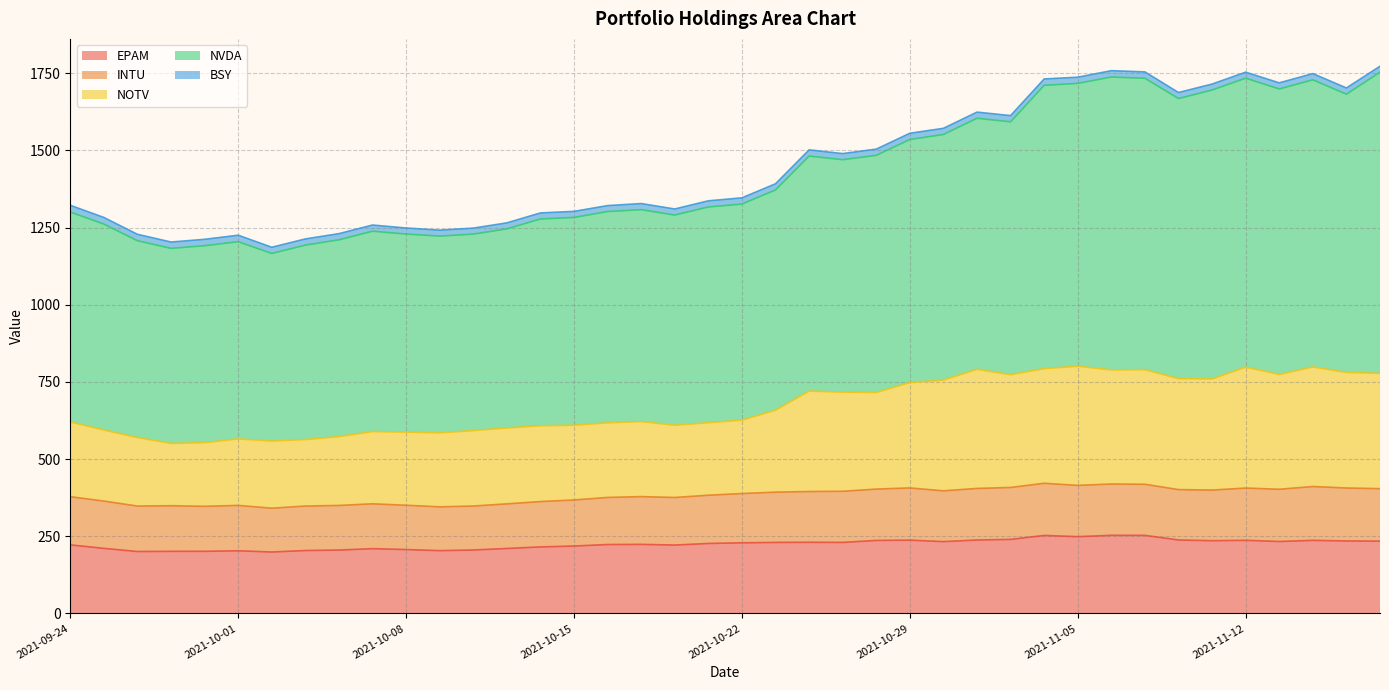

What is the label of the 35th point from the left?

2021-11-11